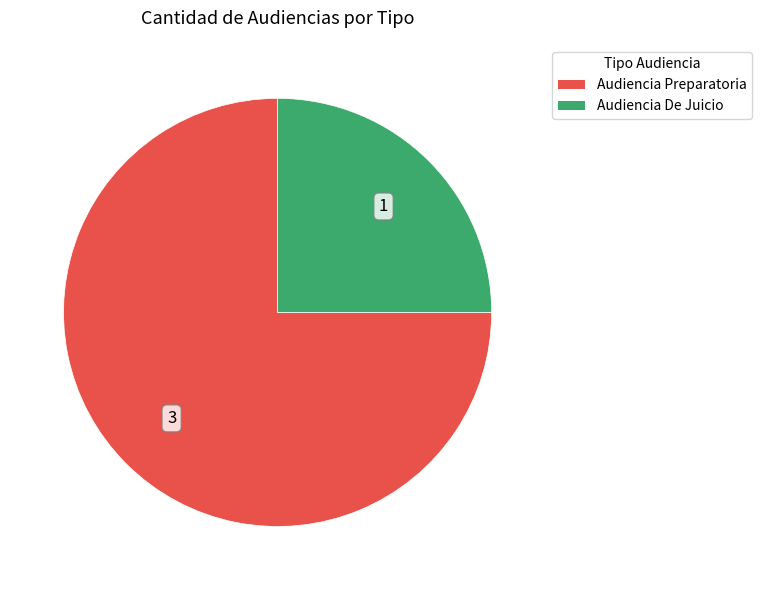

Is it true that Audiencia De Juicio is 25% of the pie?

True